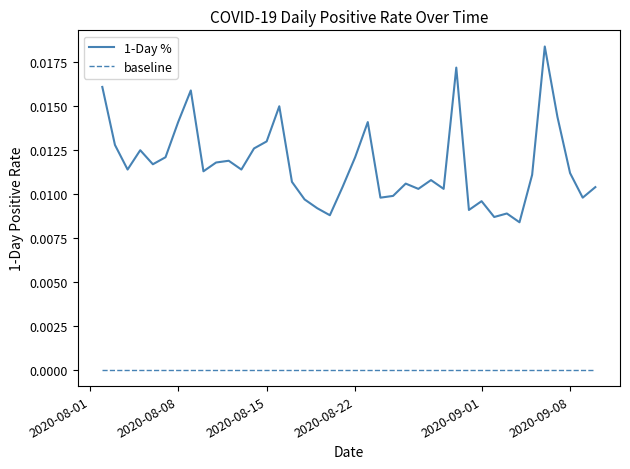

True or false: 1-Day % and baseline intersect in this chart.

False